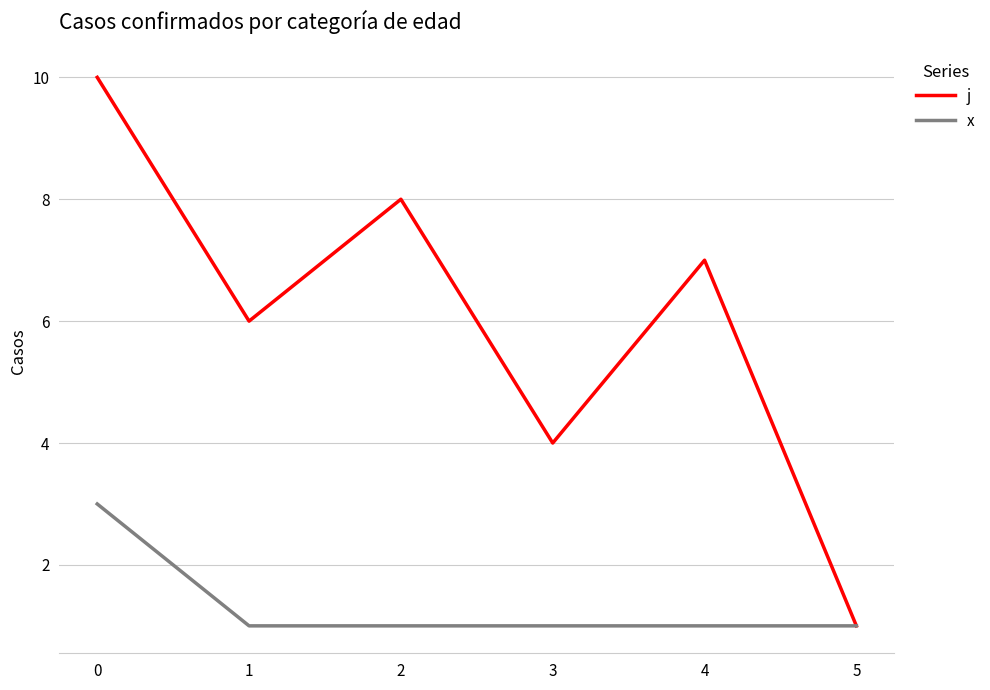

Which series has the largest total across all categories?

j